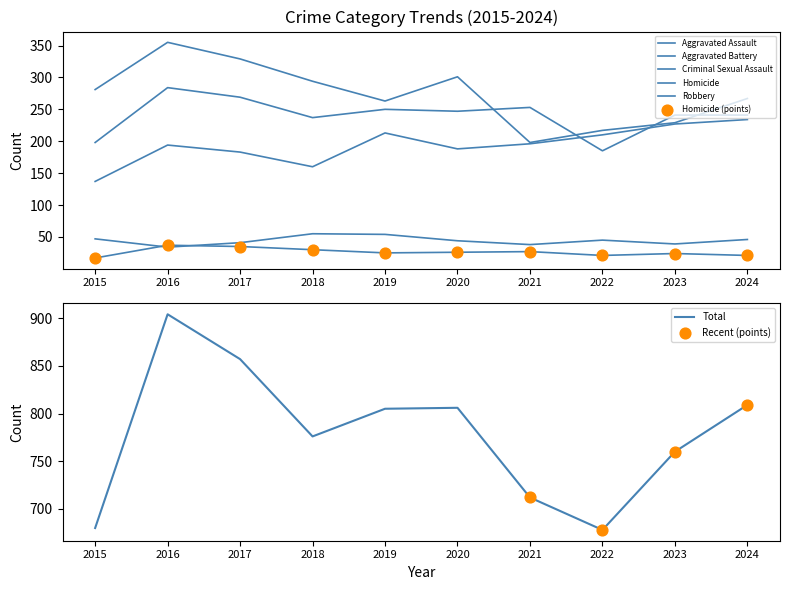

At how many categories does at least one series exceed 674?

10